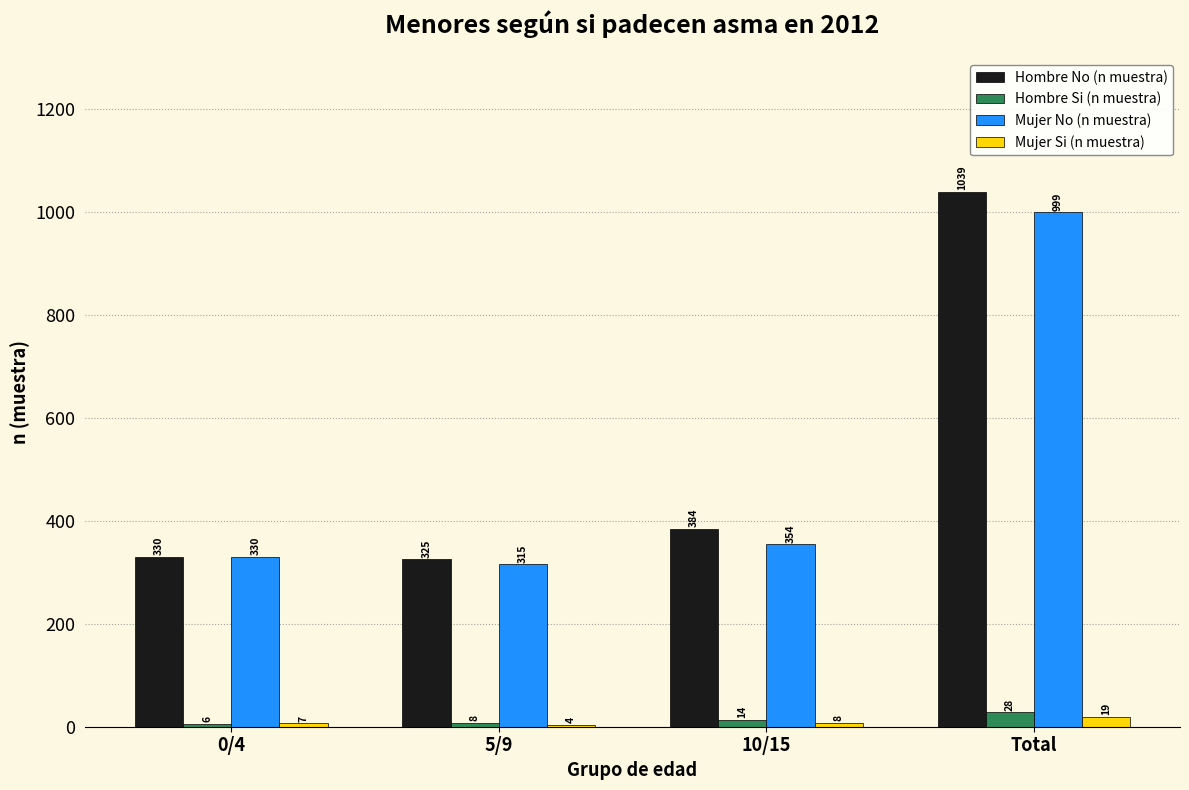

The Hombre No (n muestra) series shows 646 at 10/15. True or false?

False